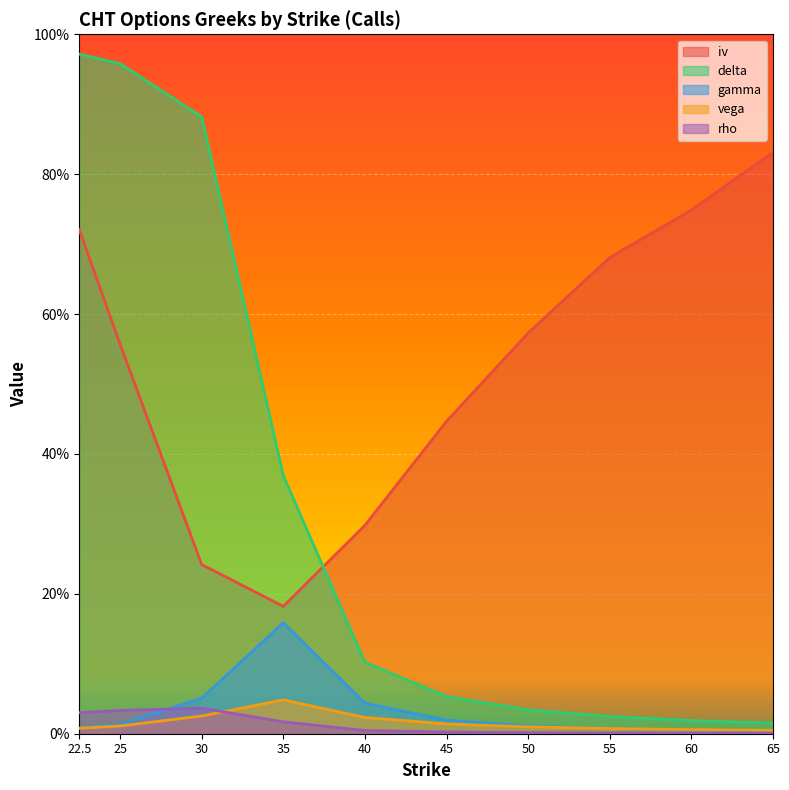

True or false: vega has a value of 0.0 at 45.0.

True